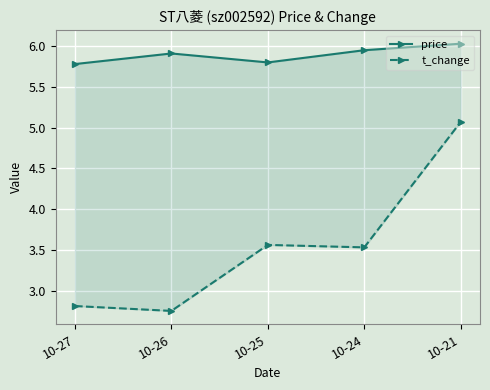

What are all the series names shown in the legend?

price, t_change